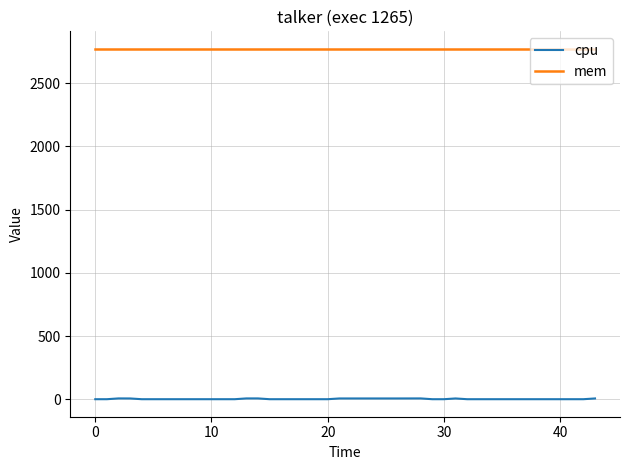

What is the greatest value displayed?

2772.0